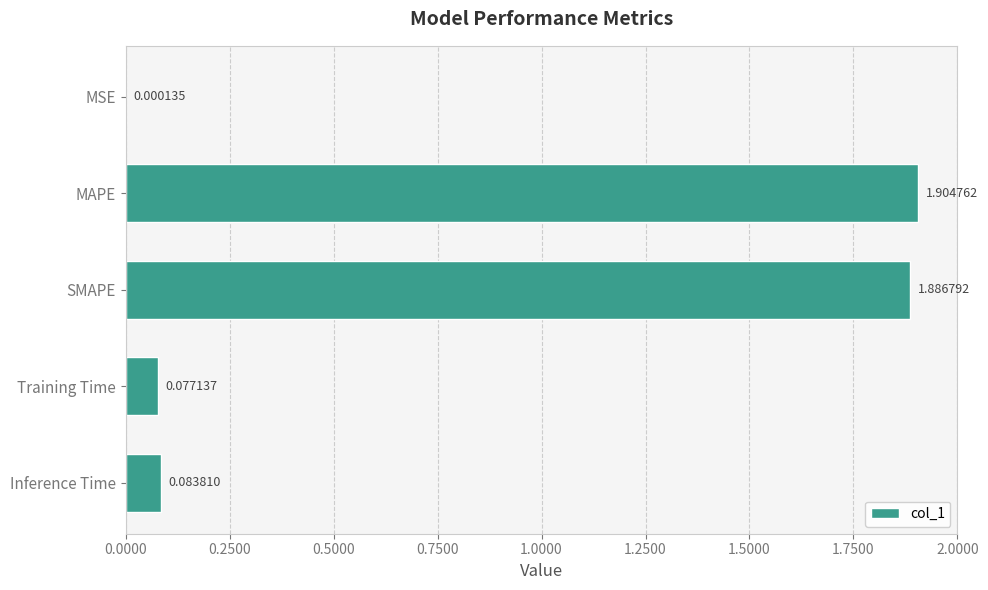

Which category has the highest value across all series?

MAPE